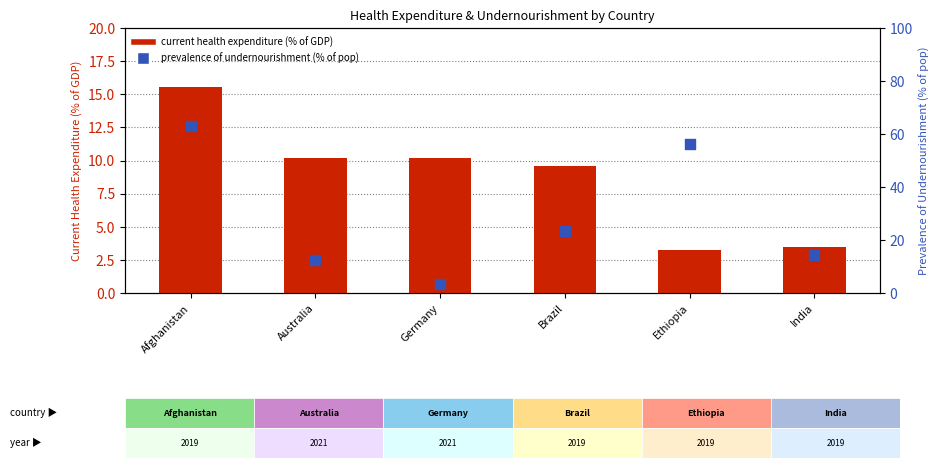

Is the value of Current health expenditure (% of GDP) at Ethiopia greater than the value of Prevalence of undernourishment (% of pop) at Ethiopia?

No